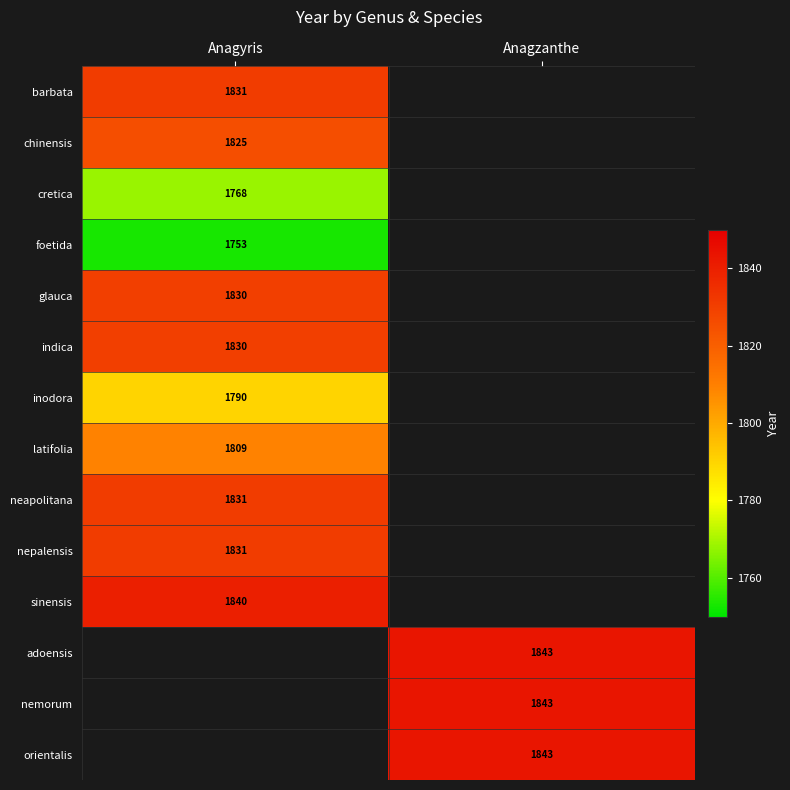

Count the number of categories in the chart.

2